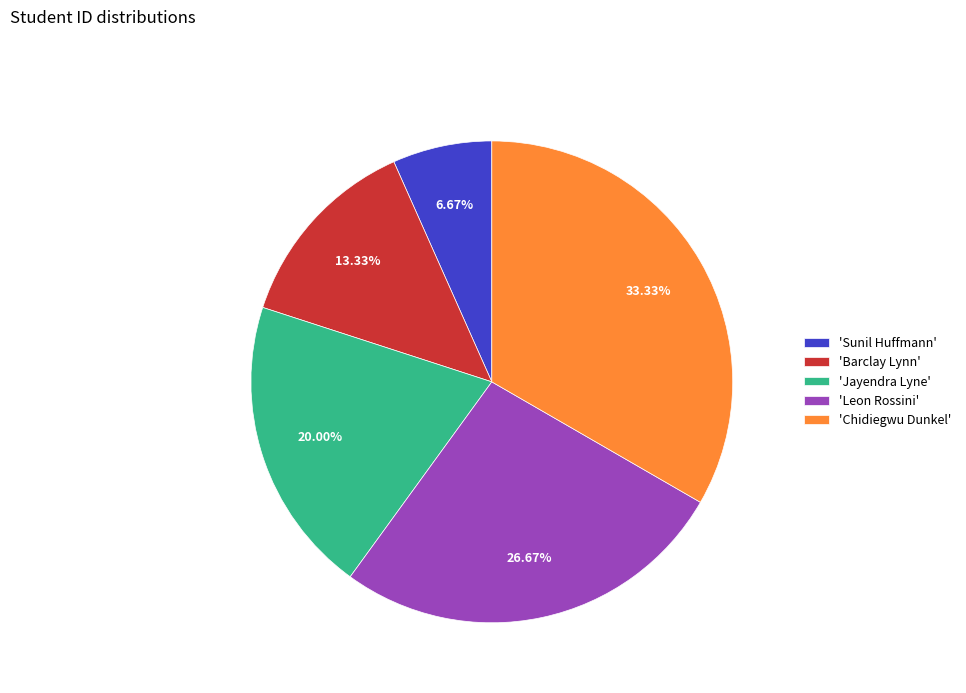

To the nearest percent, what is the difference between the largest and smallest slice percentages?

27%